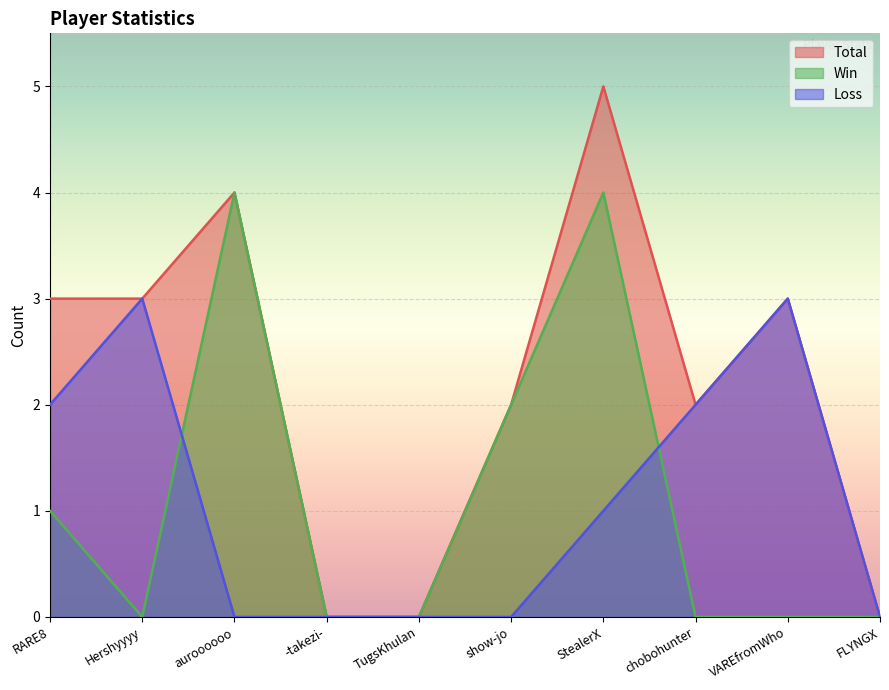

What is the sum of all Win values?

11